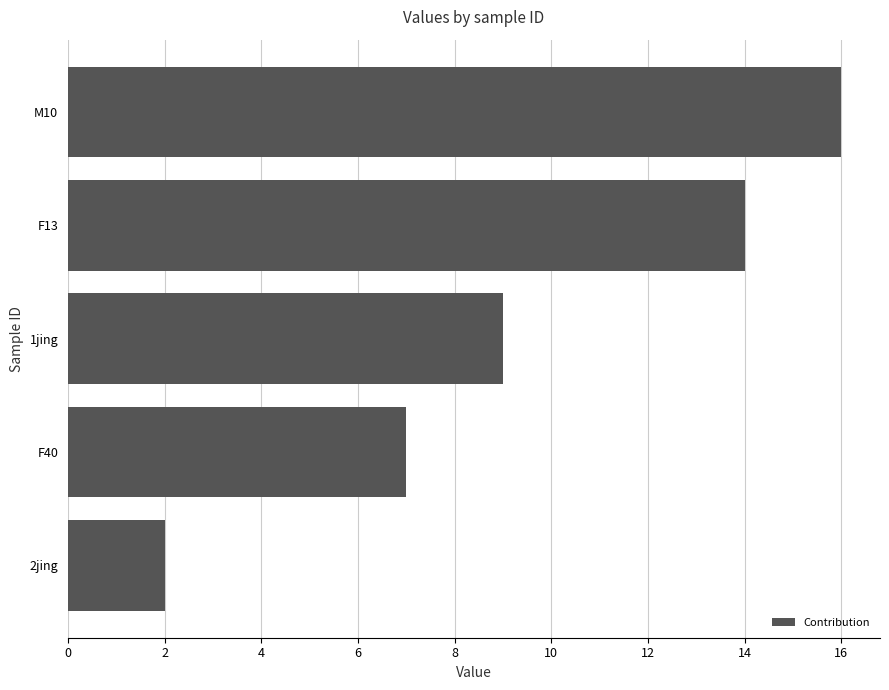

What is the difference between the maximum and minimum values?

14